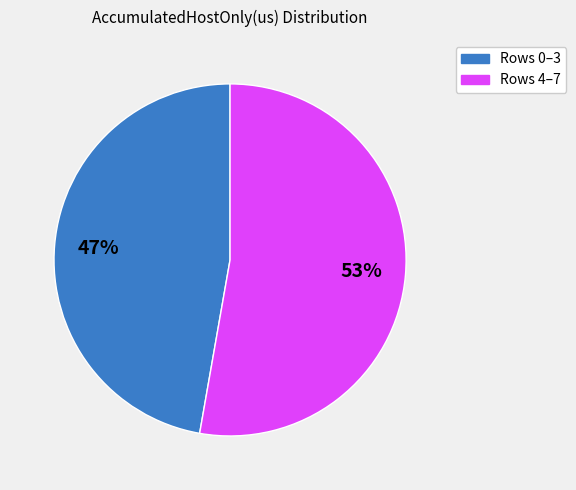

To the nearest percent, what is the average slice percentage?

50%